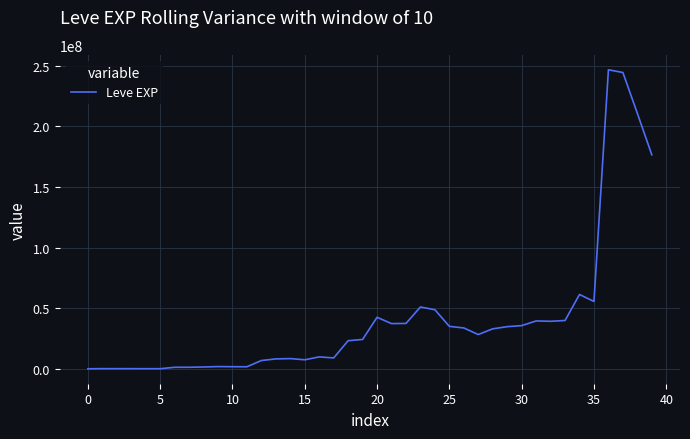

How many series are shown in this chart?

1